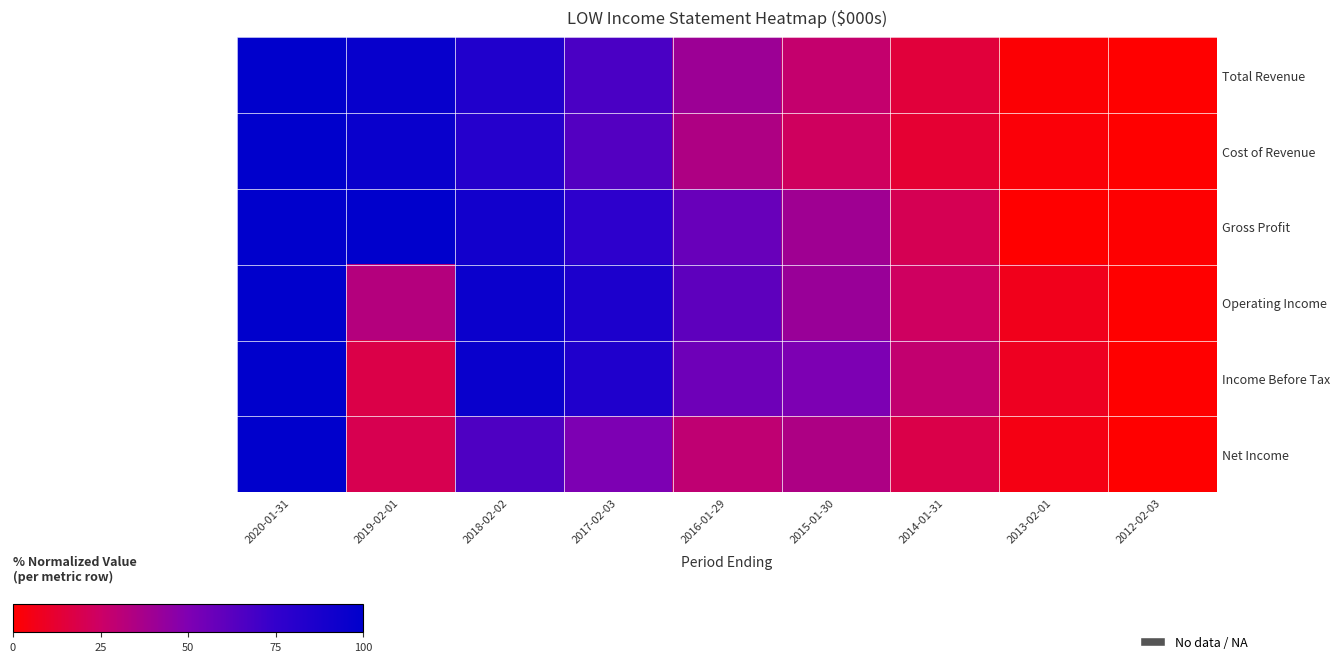

At 2016-01-29, list the series in order from largest to smallest.

Operating Income, Gross Profit, Income Before Tax, Total Revenue, Cost of Revenue, Net Income